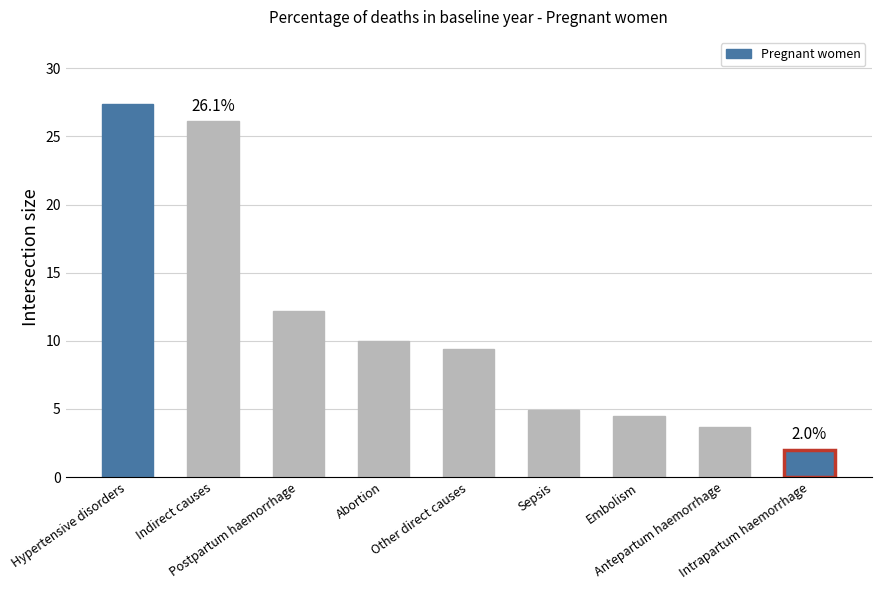

Are the bars horizontal?

No